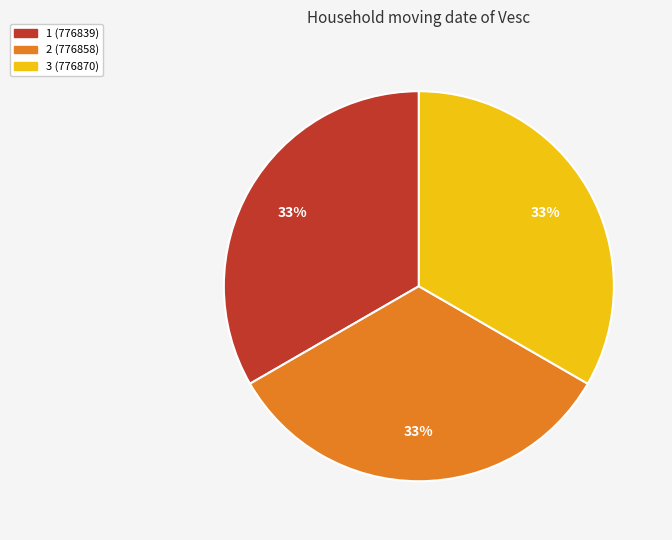

To the nearest percent, what percentage of the pie is 2?

33%